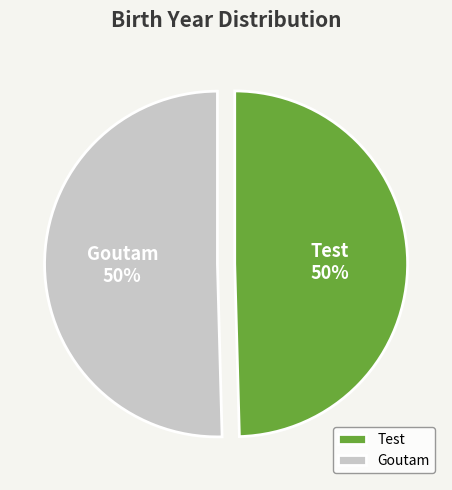

To the nearest percent, what is the combined percentage of Test and Goutam?

100%